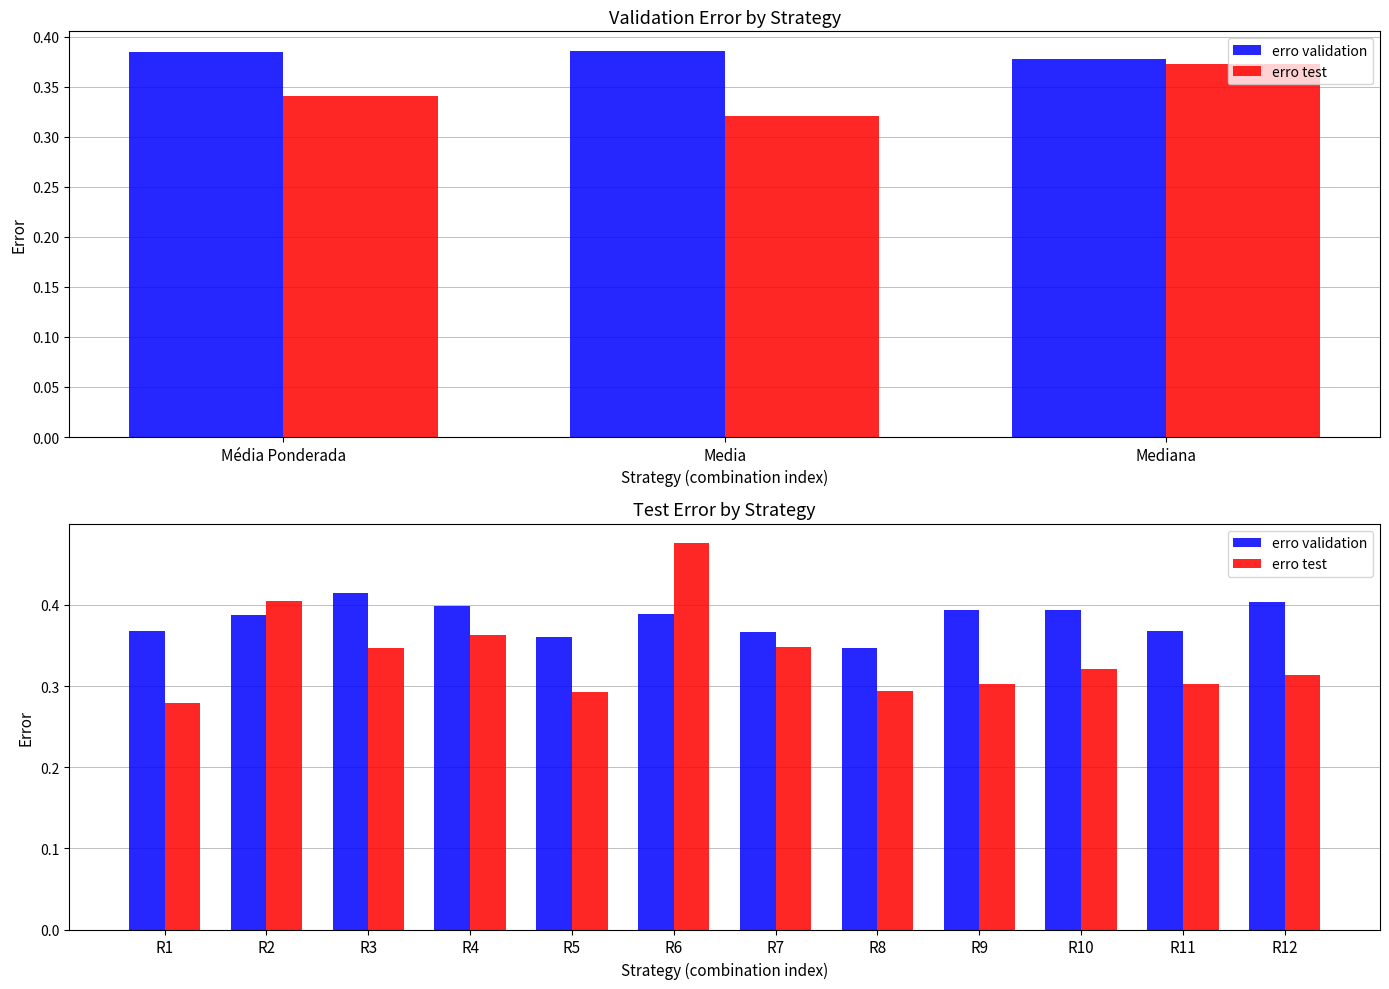

Count the erro validation values in the range 0 to 1.

12